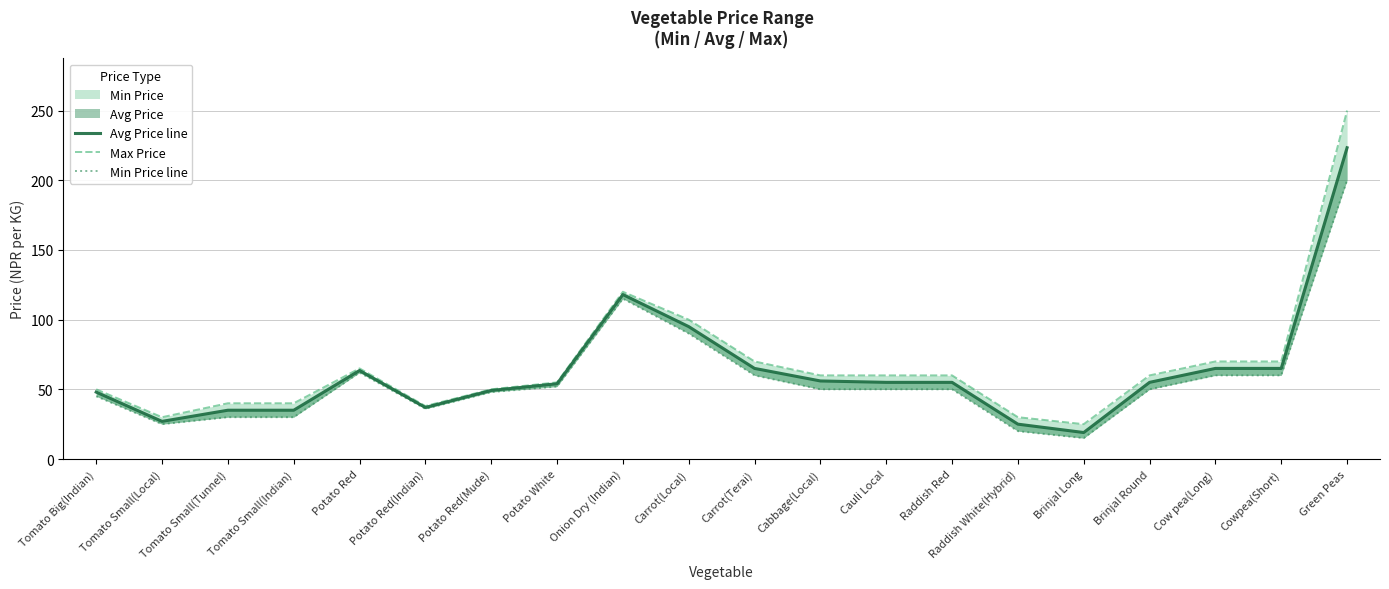

The value of Avg Price line at Potato Red is 99.6. True or false?

False